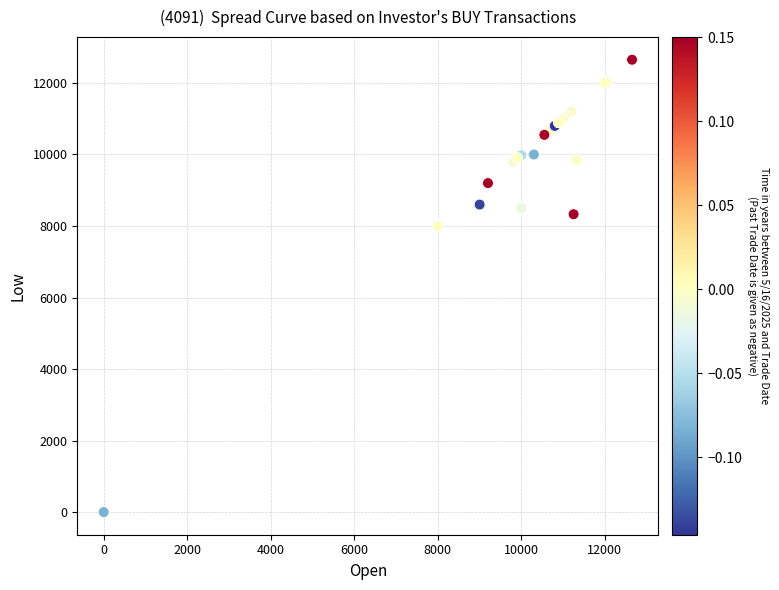

What Y value in the scatter plot is closest to 6325?

8000